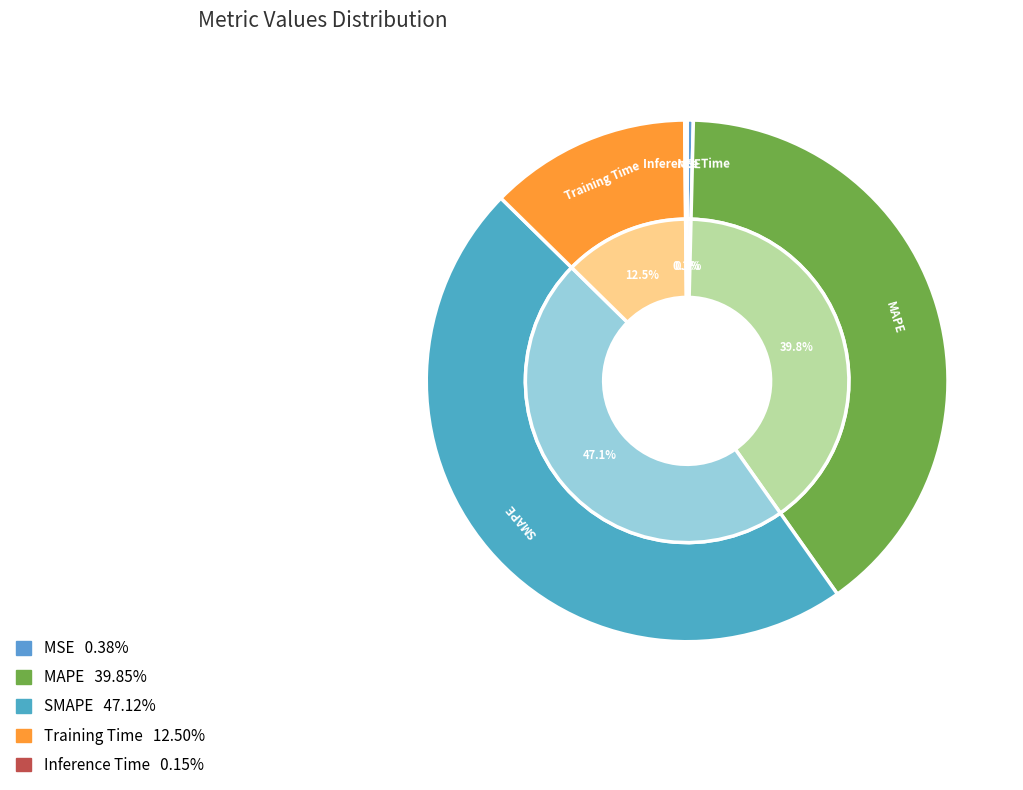

To the nearest percent, what is the difference between the MAPE and Inference Time slice percentages?

40%